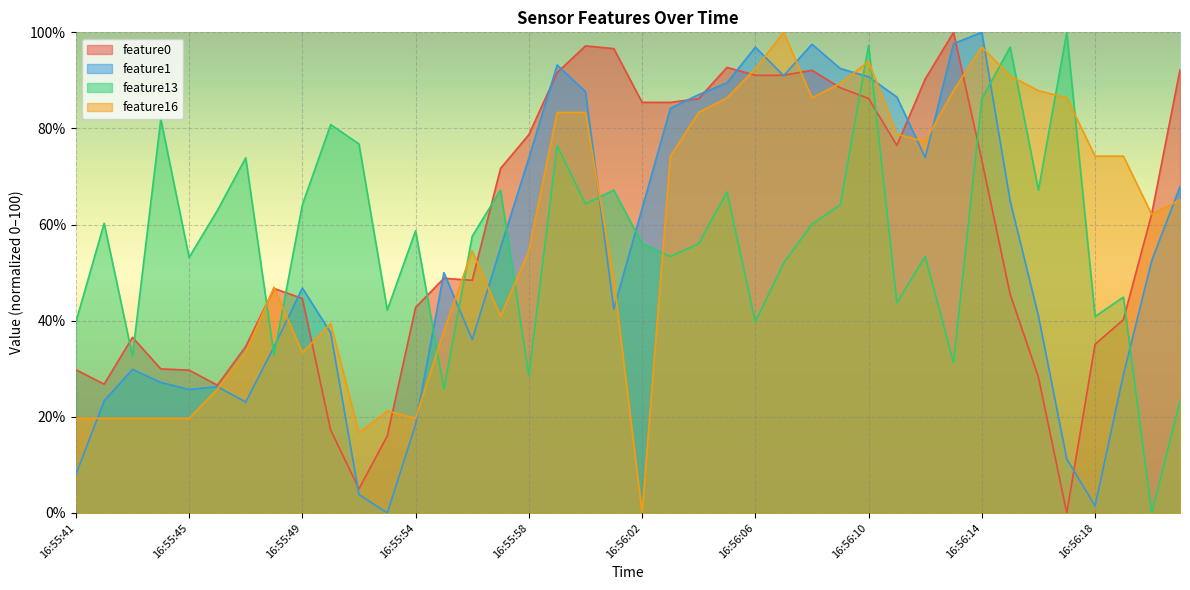

Where is the first local maximum for feature16?

16:55:48